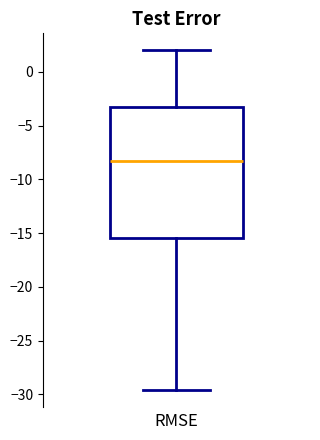

Where does the lower whisker of the box end on the y-axis? The values are not printed on the chart, so give them approximately, as read against the axis.

-29.5